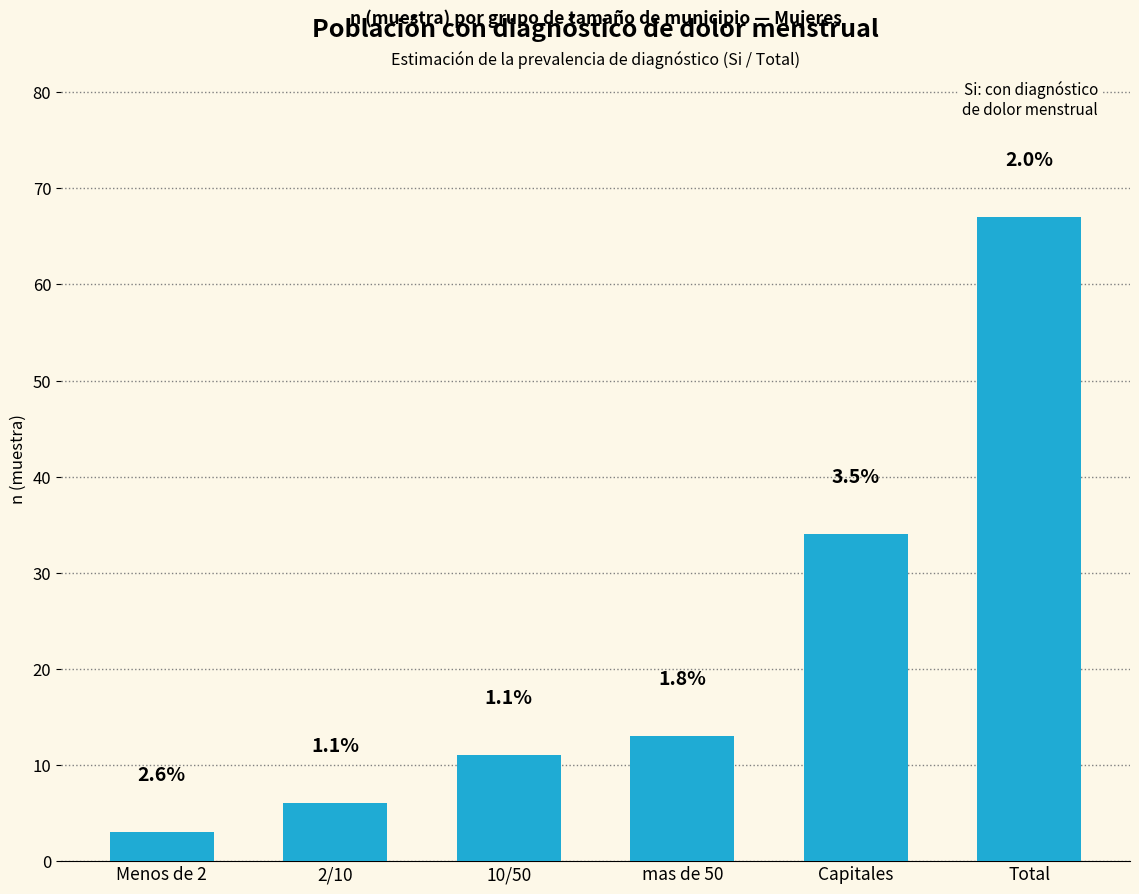

Does the chart contain any negative values?

No